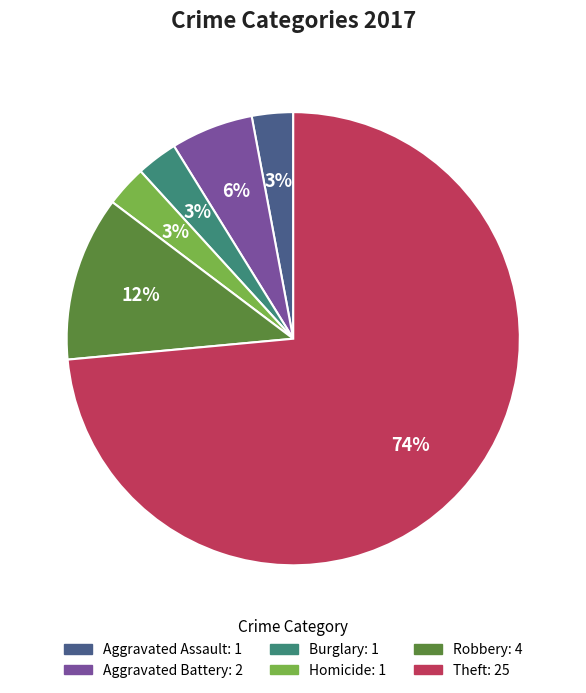

Is there any slice that represents more than half of the pie?

Yes